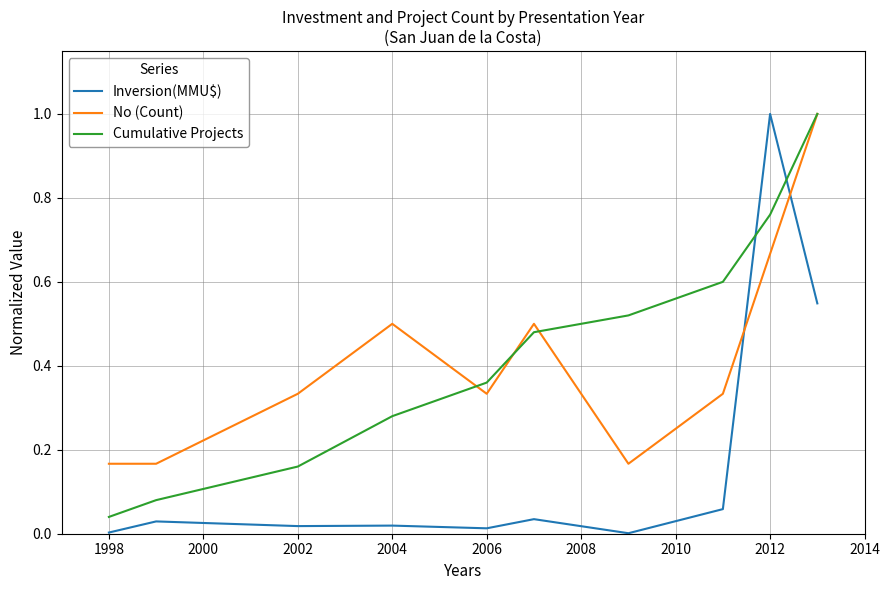

True or false: Inversion(MMU$) and No (Count) intersect in this chart.

True